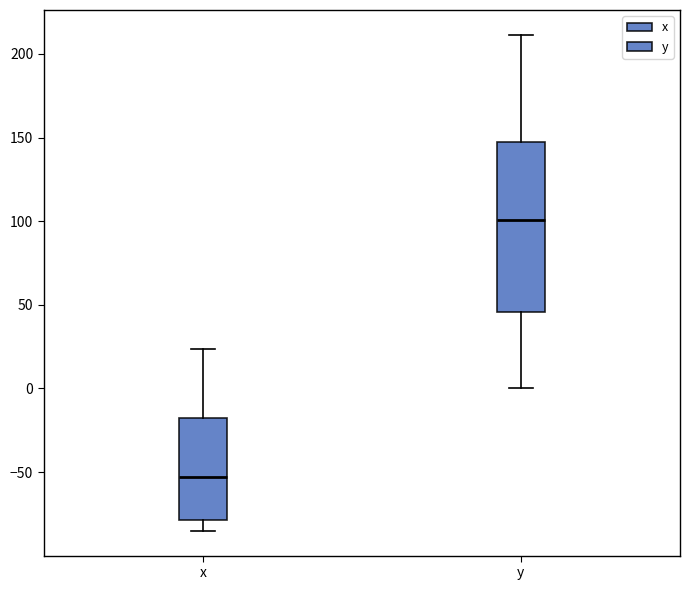

Where does the lower whisker of the box for y end on the y-axis? The values are not printed on the chart, so give them approximately, as read against the axis.

0